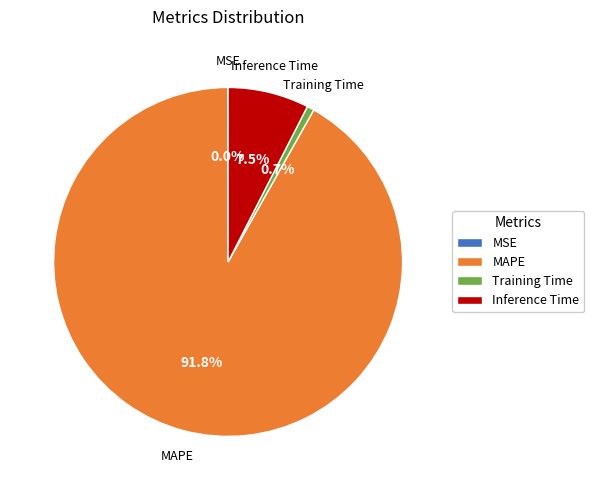

Between Training Time and Inference Time, which is larger?

Inference Time